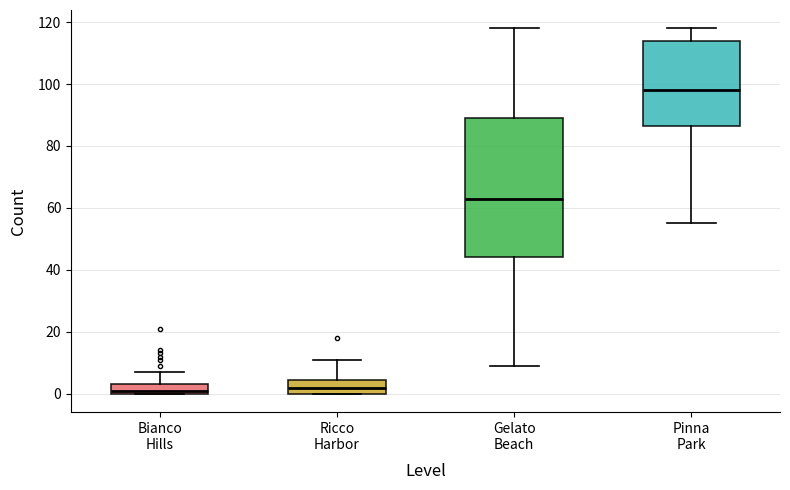

Reading left to right, read every box against the y-axis: the position of its median line, the range the box covers, and the ends of its whiskers. The values are not printed on the chart, so give them approximately, as read against the axis.

Bianco Hills: median 2, box 0 to 4, whiskers 0 to 8
Ricco Harbor: median 2, box 0 to 4, whiskers 0 to 12
Gelato Beach: median 64, box 44 to 90, whiskers 10 to 118
Pinna Park: median 98, box 86 to 114, whiskers 56 to 118